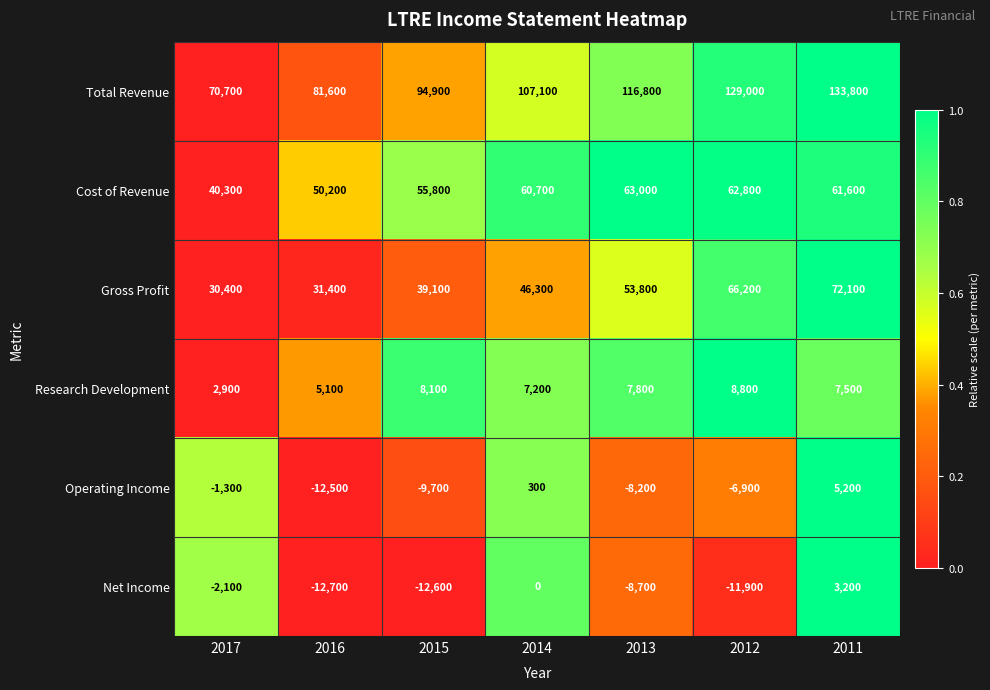

Which category has the highest value in the Research Development series?

2012